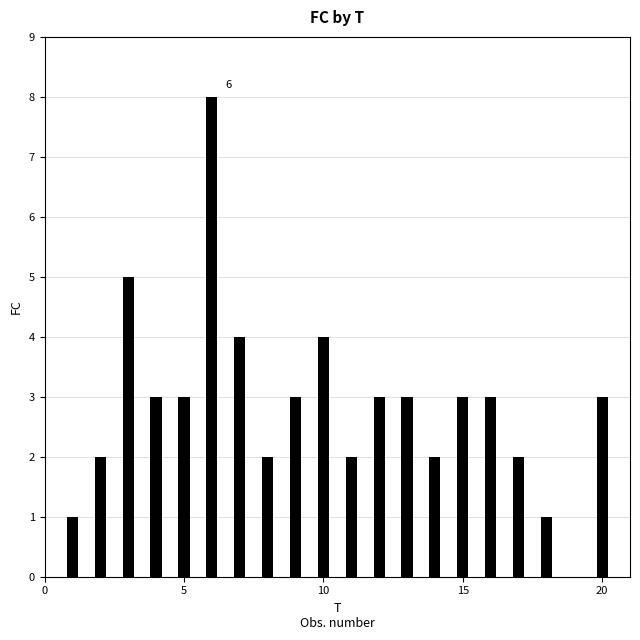

How many positive values are there?

19